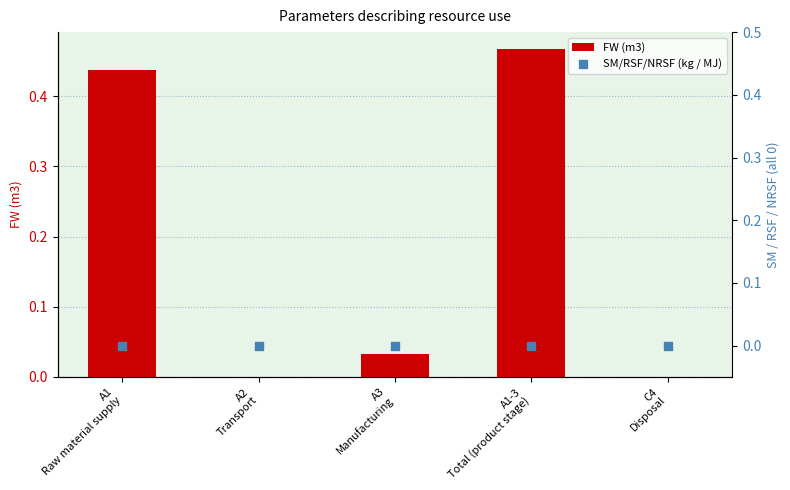

Reading left to right, what are all the values shown in this chart?

FW (m3): A1
Raw material supply=0.4	A2
Transport=0.0	A3
Manufacturing=0.0	A1-3
Total (product stage)=0.5	C4
Disposal=0.0
SM/RSF/NRSF (kg / MJ): A1
Raw material supply=0.0	A2
Transport=0.0	A3
Manufacturing=0.0	A1-3
Total (product stage)=0.0	C4
Disposal=0.0